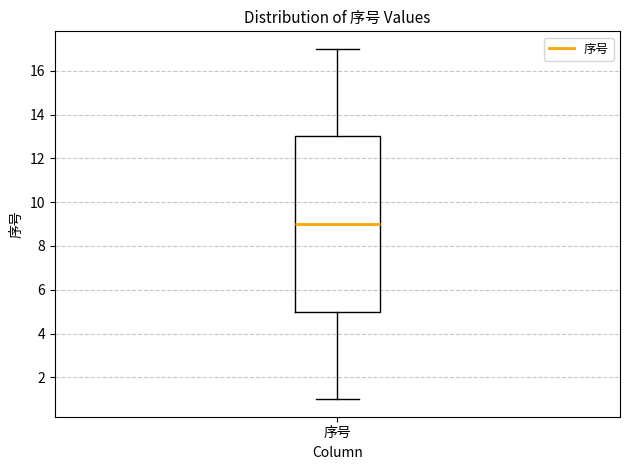

Read this box plot against the y-axis: the position of the median line, the range covered by the box, and the ends of both whiskers. The values are not printed on the chart, so give them approximately, as read against the axis.

median 9, box 5 to 13, whiskers 1 to 17